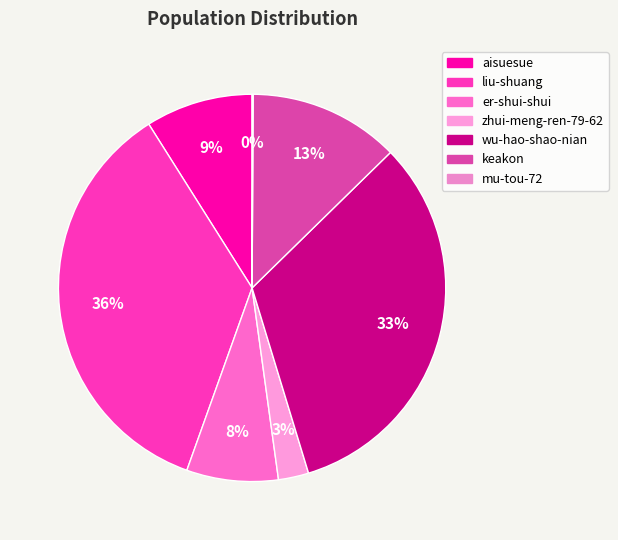

How many slices are in this pie chart?

7